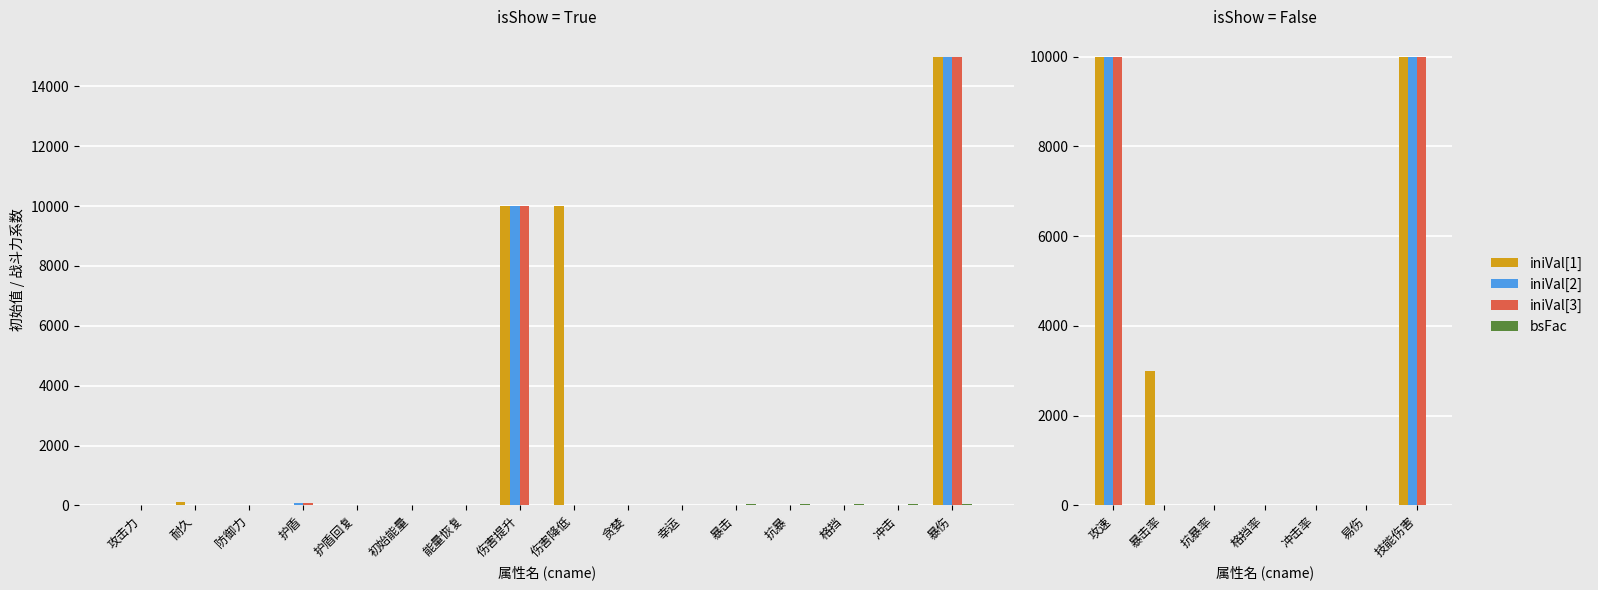

Which series has the largest total across all categories?

iniVal[1]